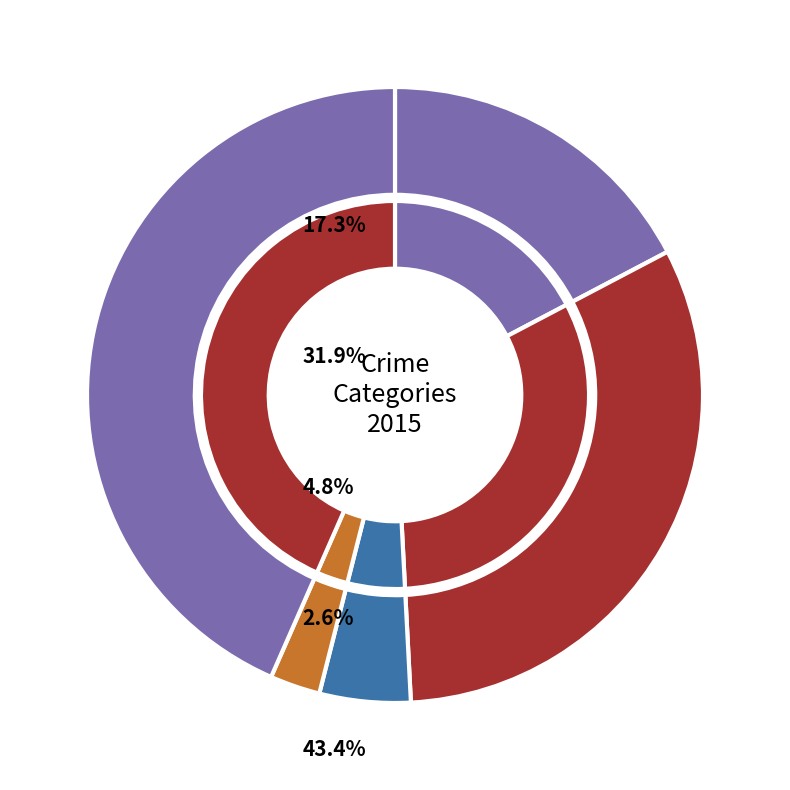

To the nearest percent, what is the average slice percentage?

20%